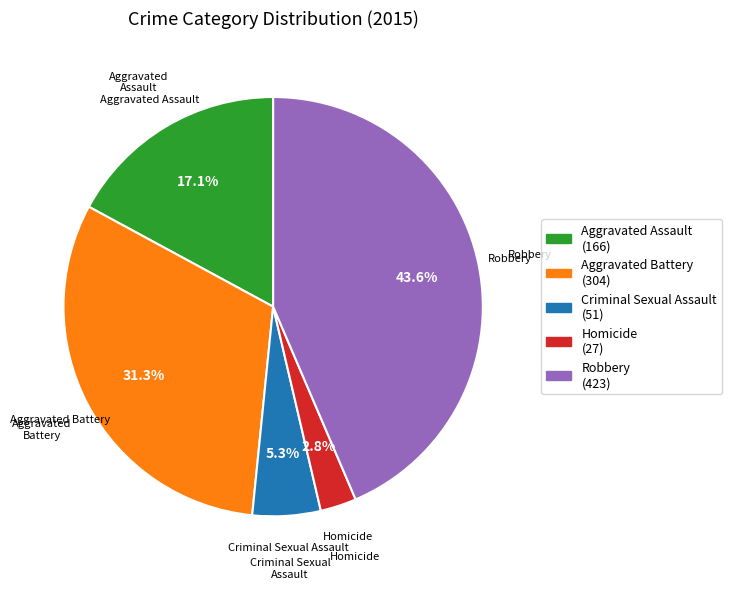

Count the number of slices in the pie.

5